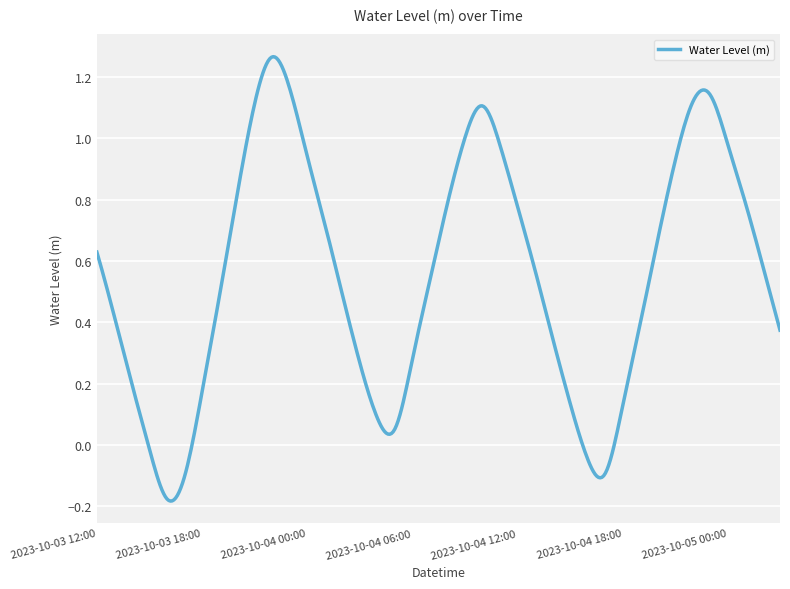

What is the difference between the maximum and minimum values?

1.4